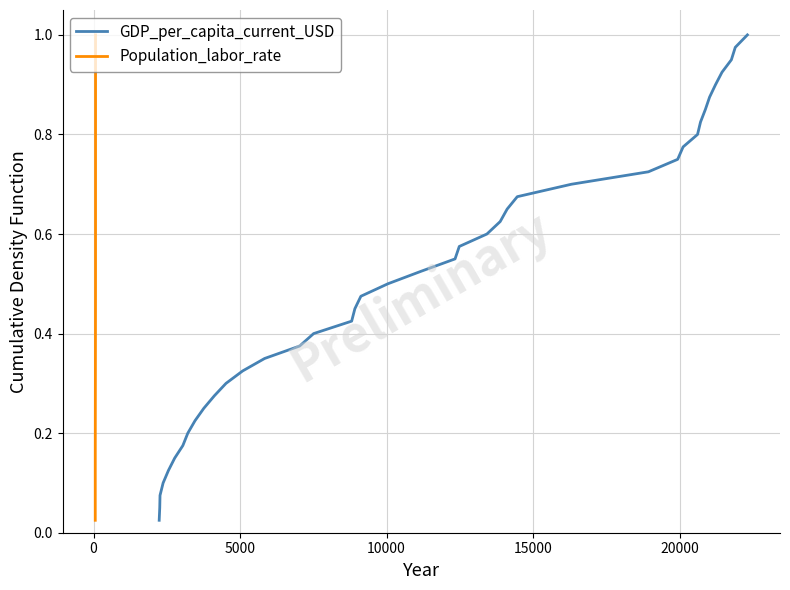

Which series has the largest total across all categories?

GDP_per_capita_current_USD